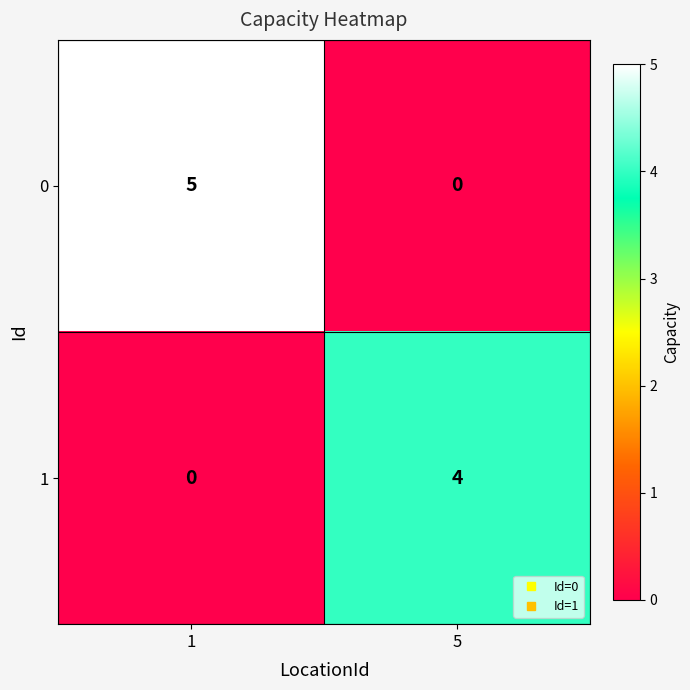

Reading left to right, extract all data points from this chart.

0: 1=5	5=0
1: 1=0	5=4